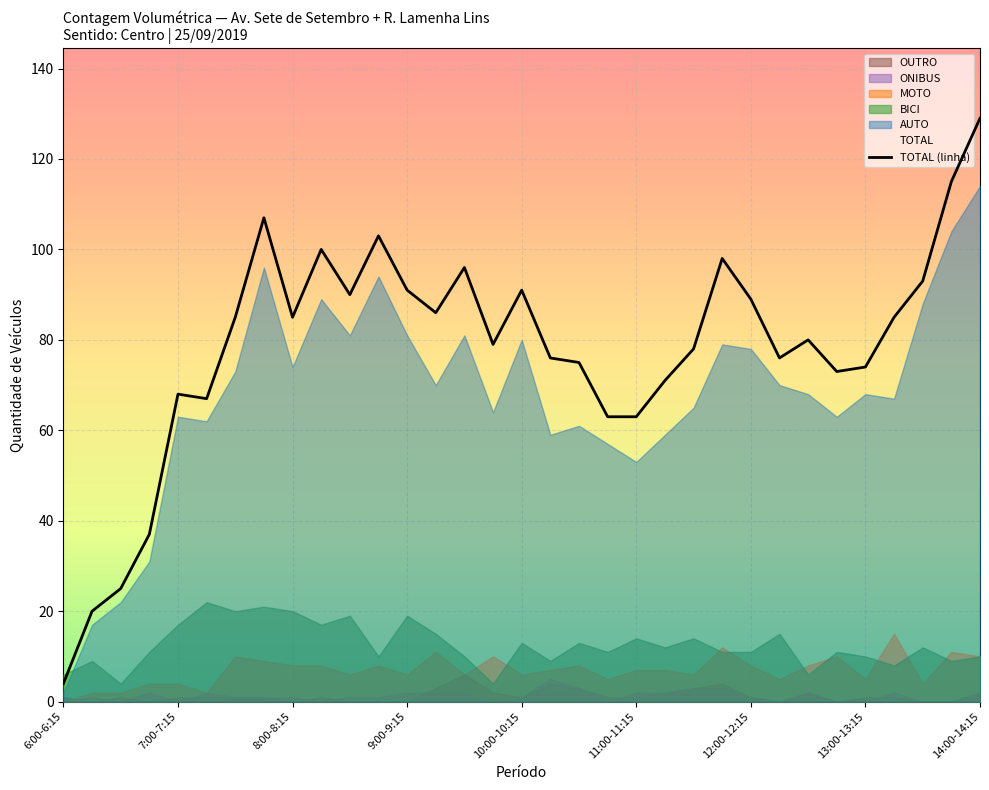

At which label does TOTAL (linha) reach its peak?

14:00-14:15